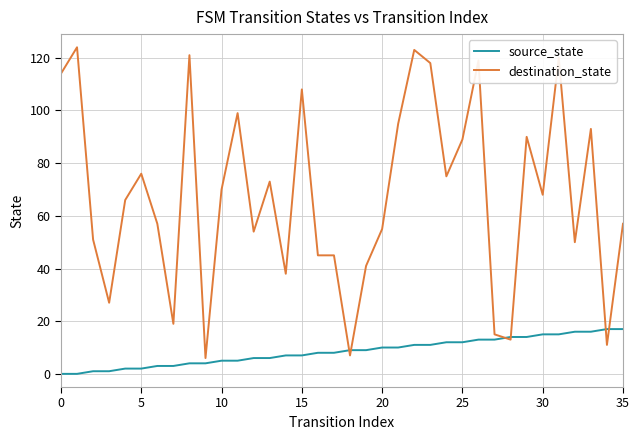

How many series are shown in this chart?

2